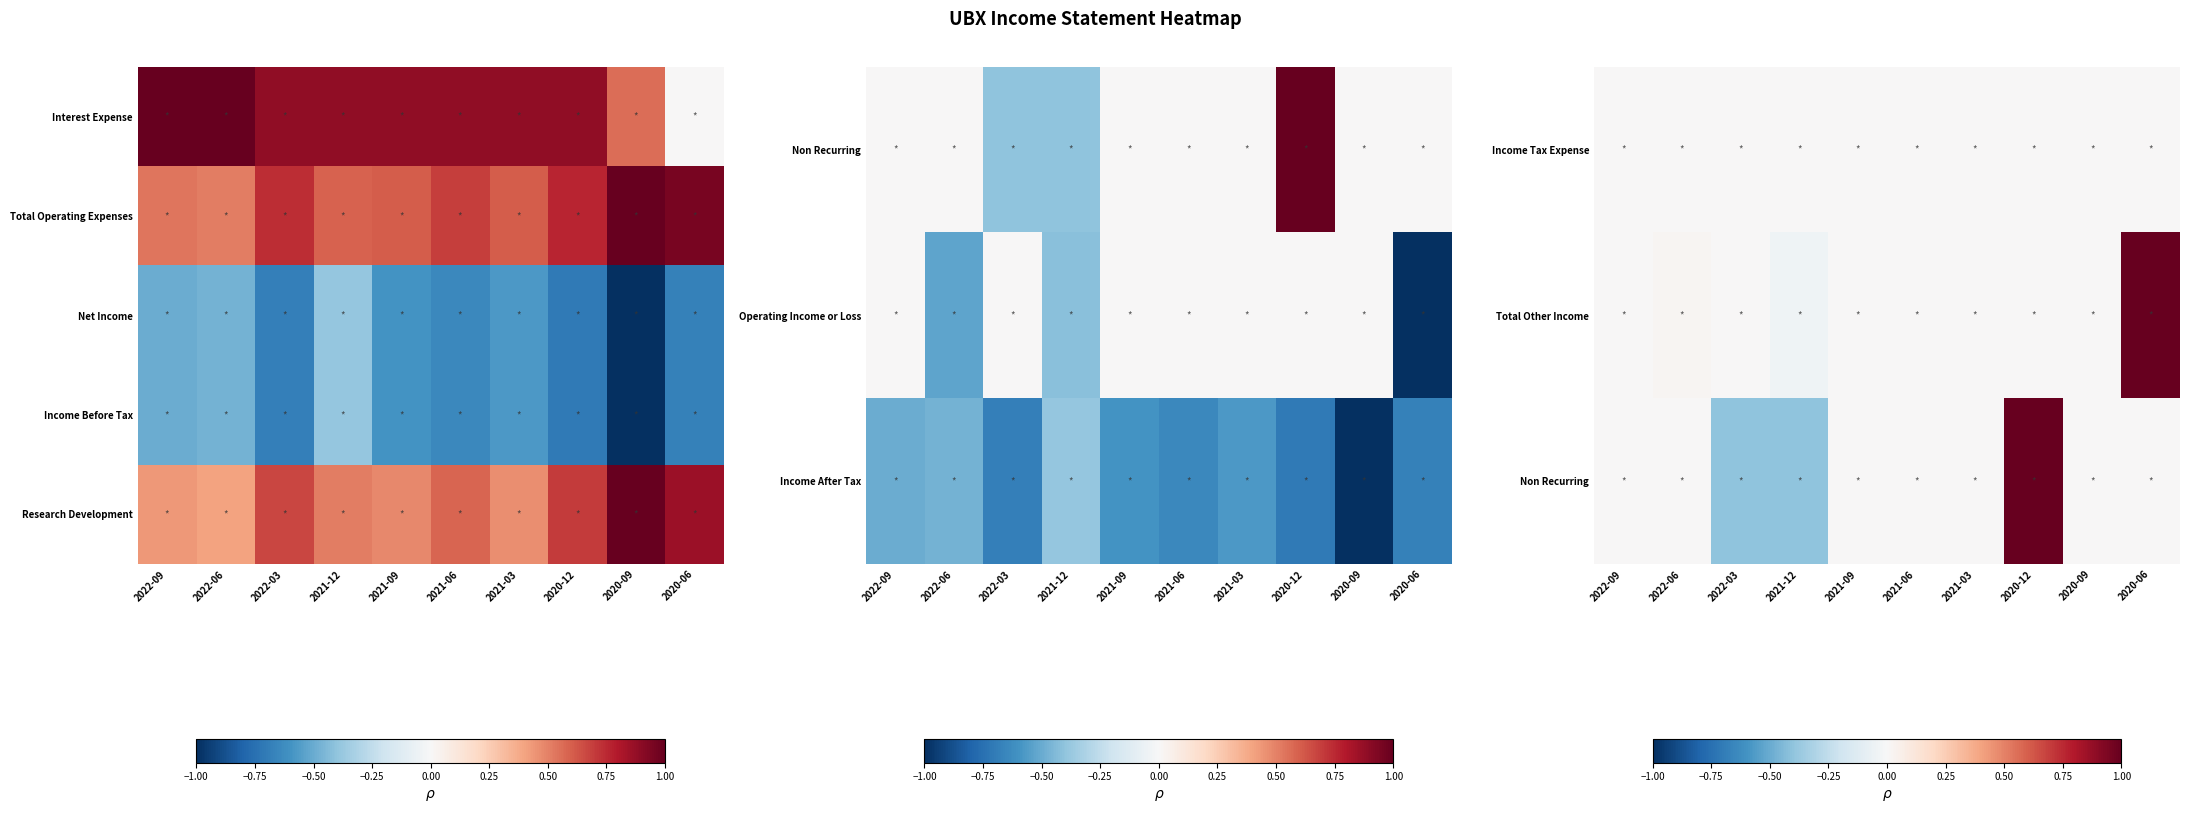

The Non Recurring series shows -0.4 at 2022-03. True or false?

True